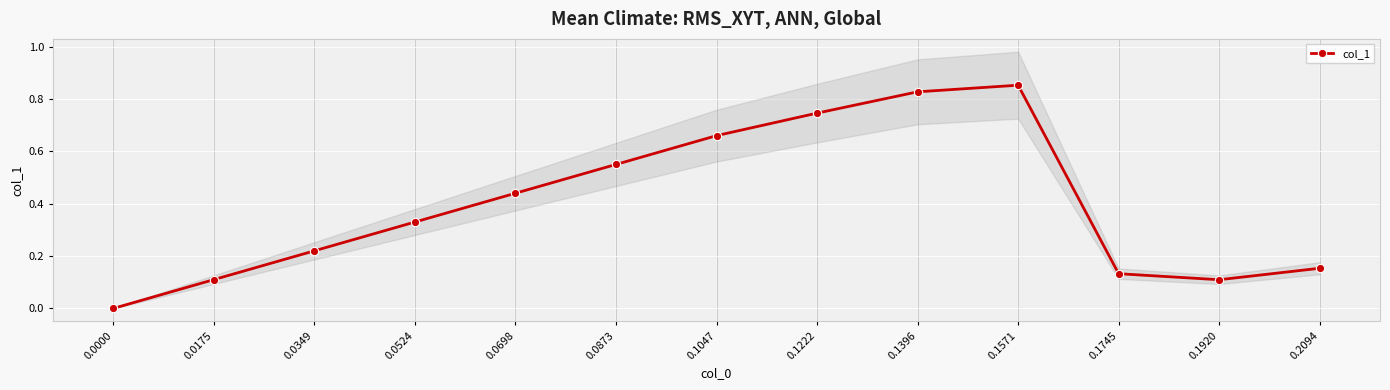

How many interior local valleys (lower than both neighbors) does the data have?

1